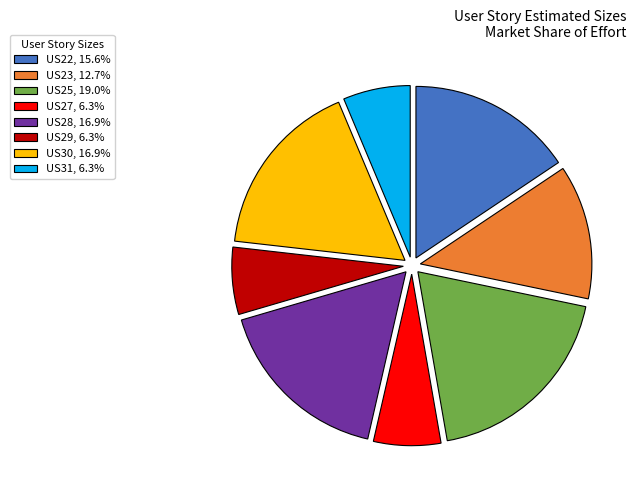

What is the largest slice in the pie chart?

US25